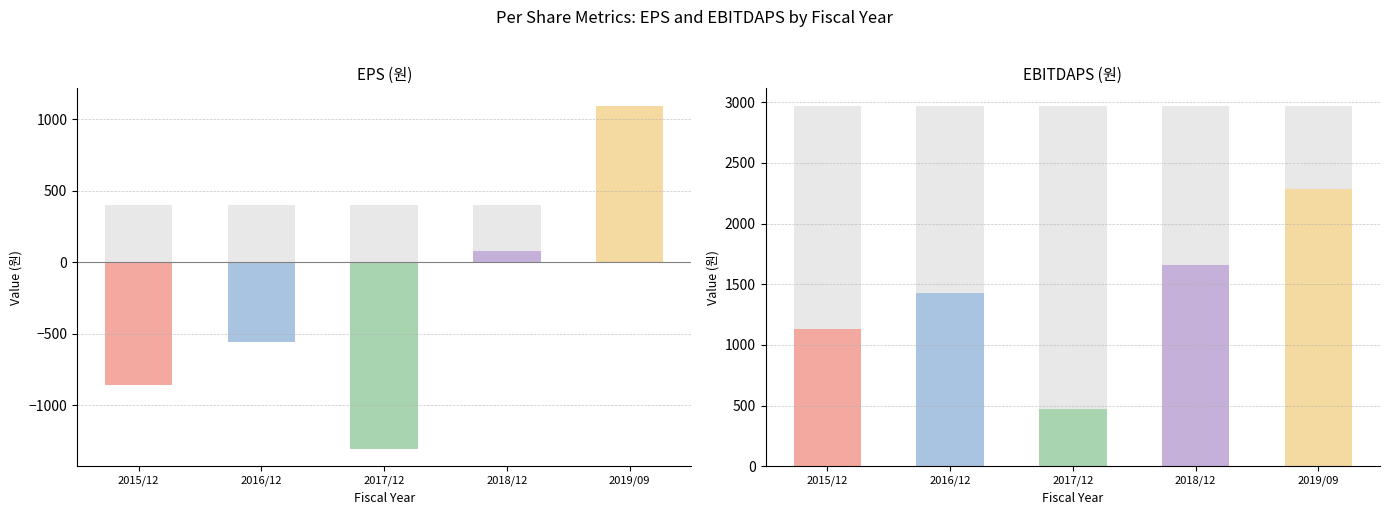

How many bars are there in each group?

2